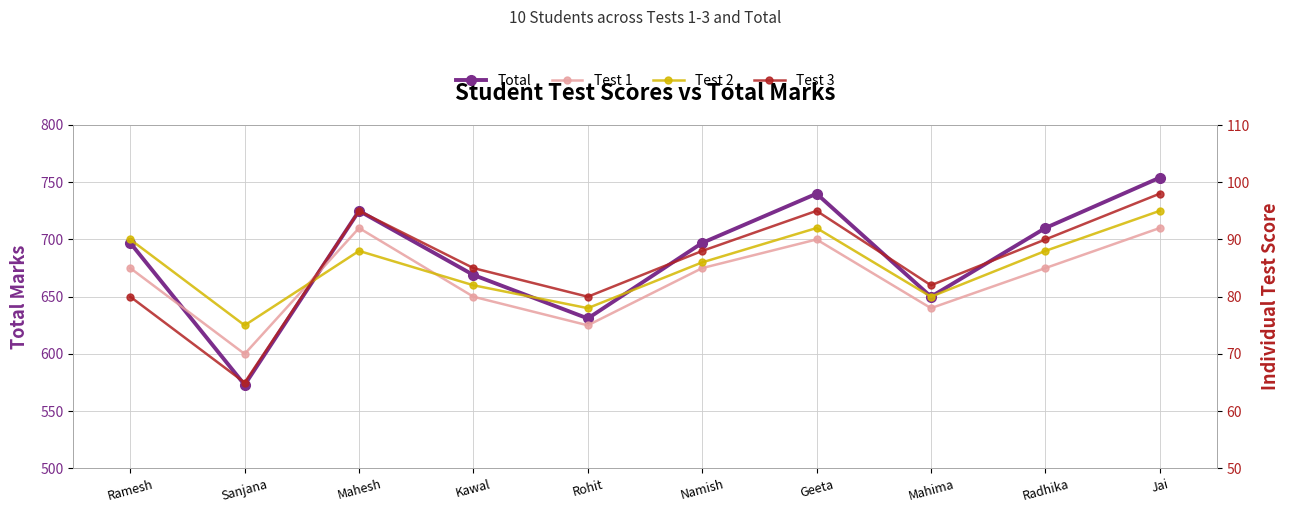

In Total, how many points are lower than both neighbors (excluding endpoints)?

3